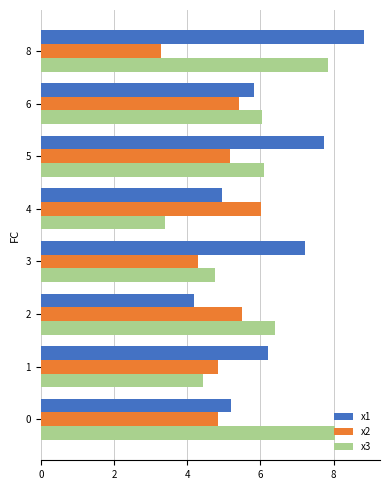

The value of x3 at 3 is 4.8. True or false?

True